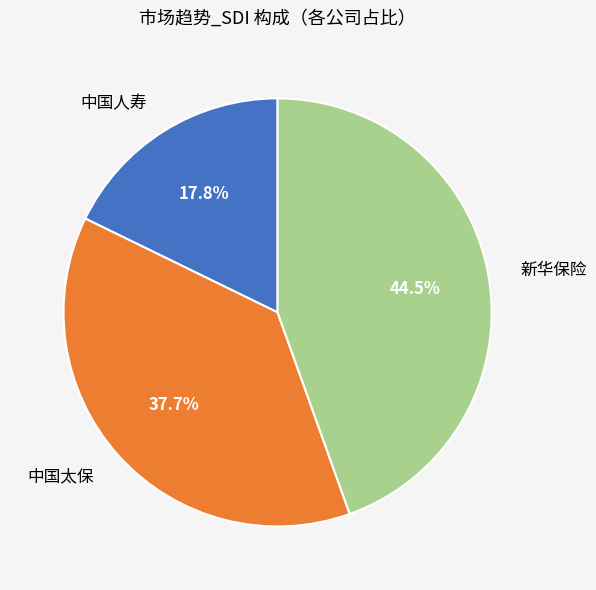

The 中国人寿 slice represents 7% of the pie. True or false?

False